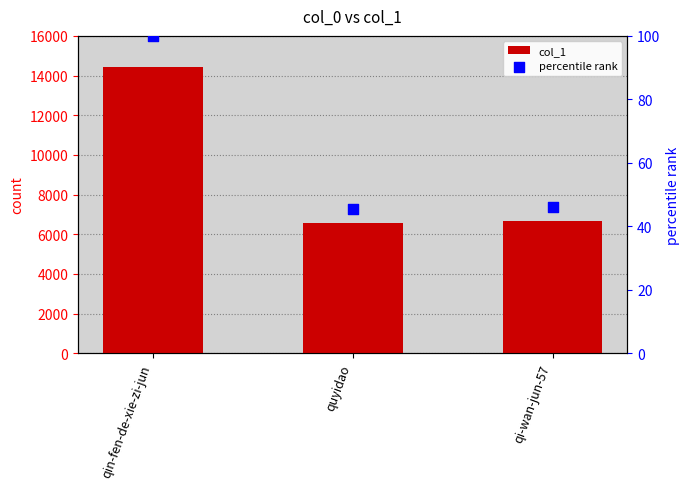

At how many categories does at least one series exceed 3570?

3